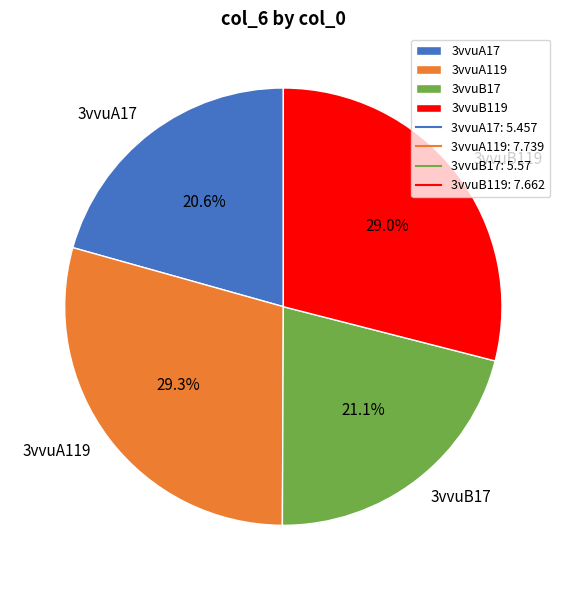

Is there any slice that represents more than half of the pie?

No